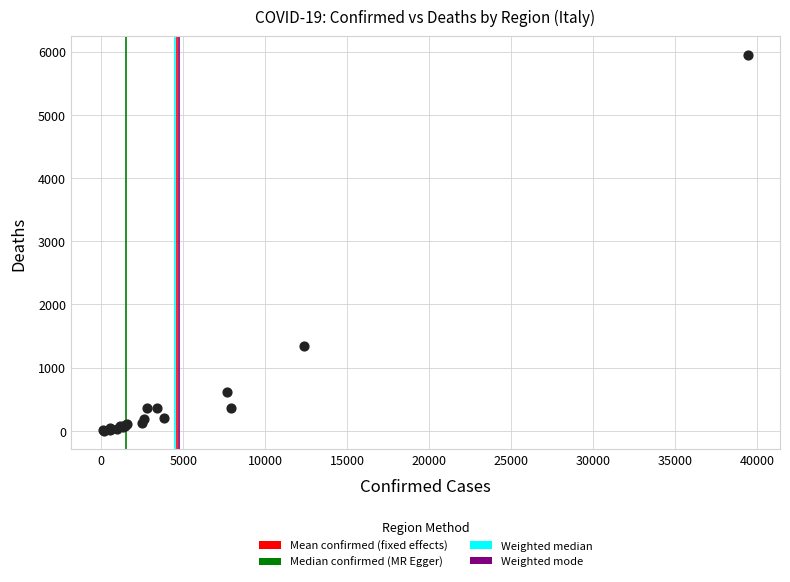

What Y value in the scatter plot is closest to 2973?

1344